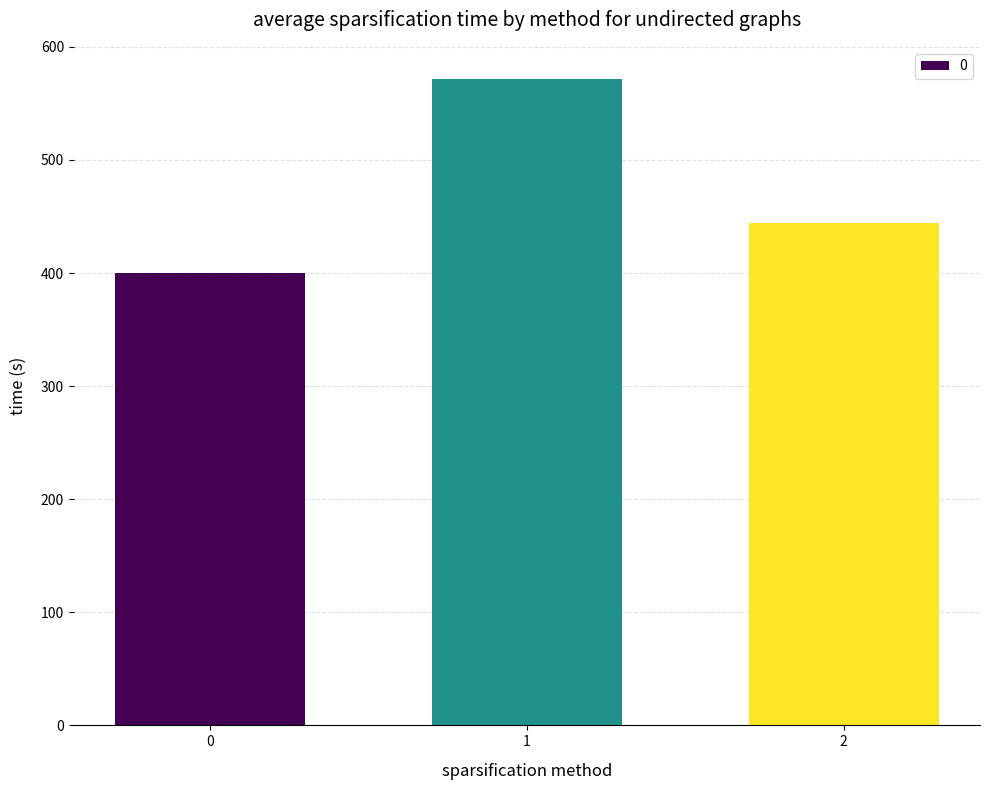

Reading right to left, list all the values displayed in this chart.

2=444.4	1=571.4	0=400.0